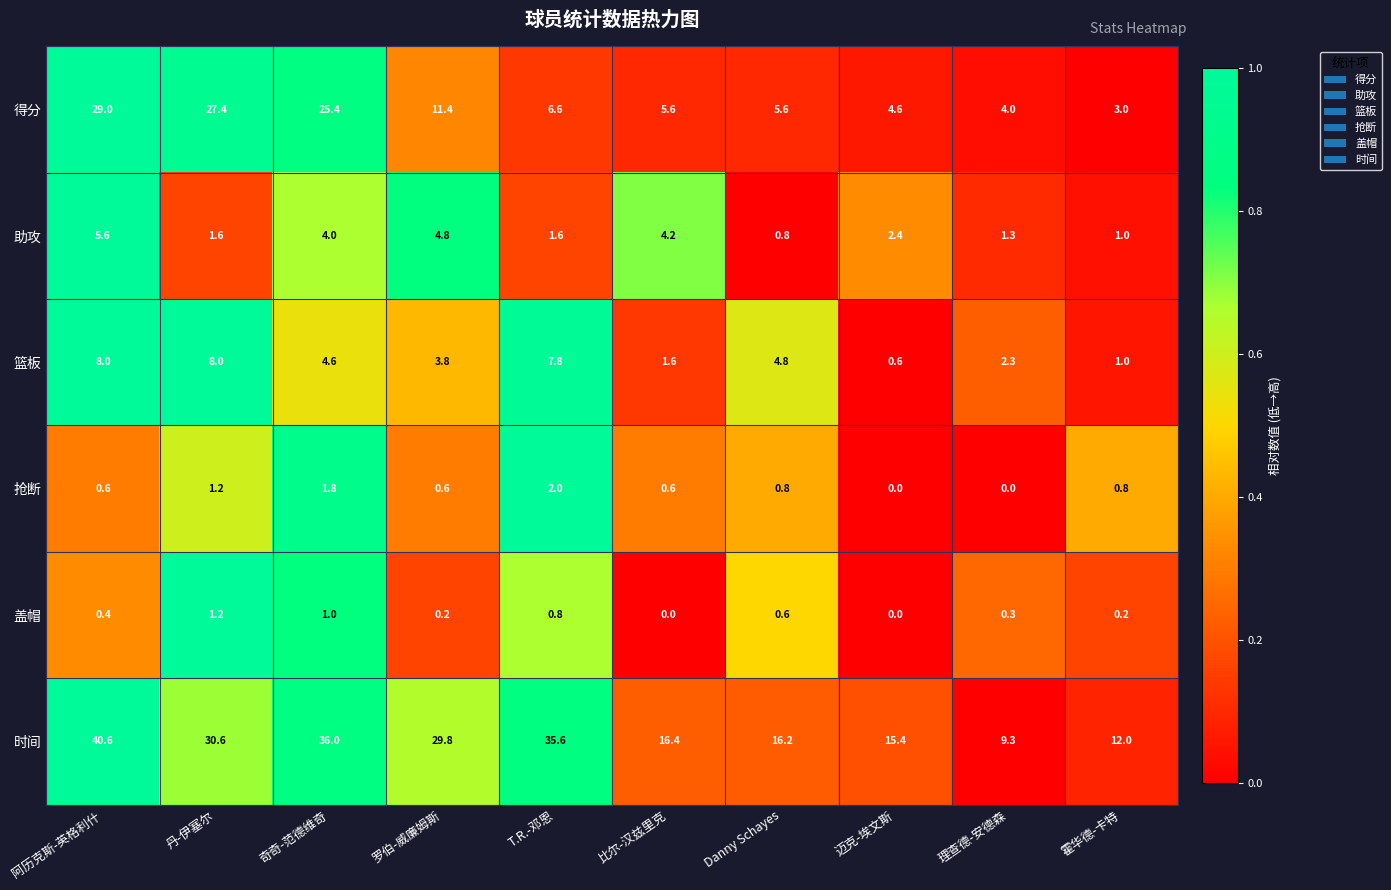

Which category has the lowest value in the 助攻 series?

Danny Schayes